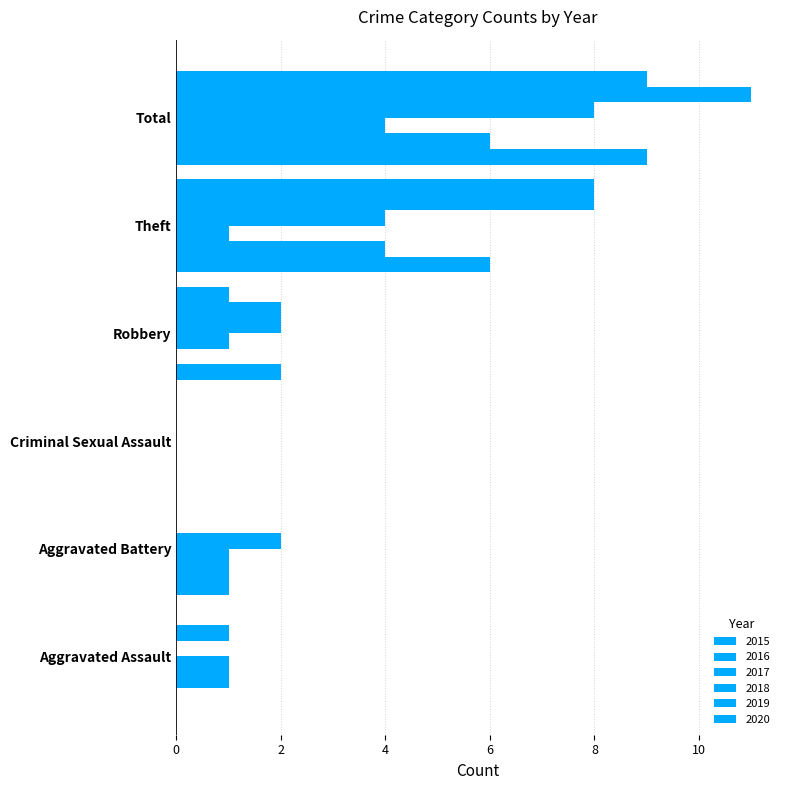

What is the label of the 4th bar from the right?

Criminal Sexual Assault